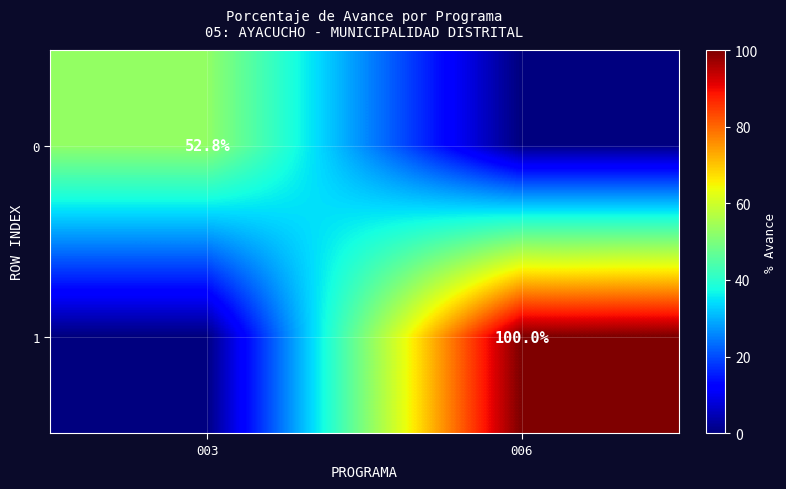

Is it true that 1 equals 100.0 at 006?

True